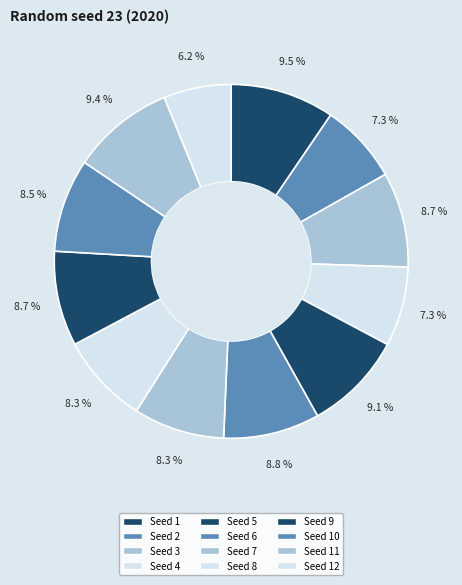

How many slices are in this pie chart?

12